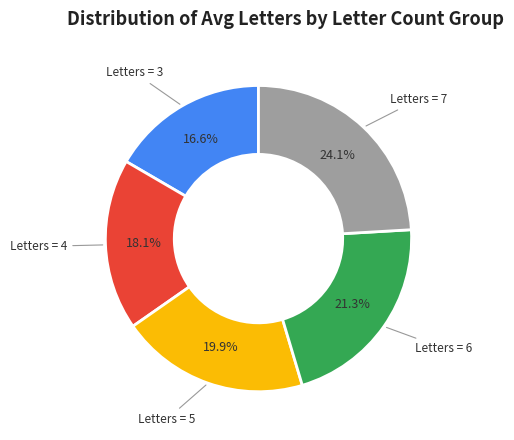

Is there a majority slice in this chart?

No